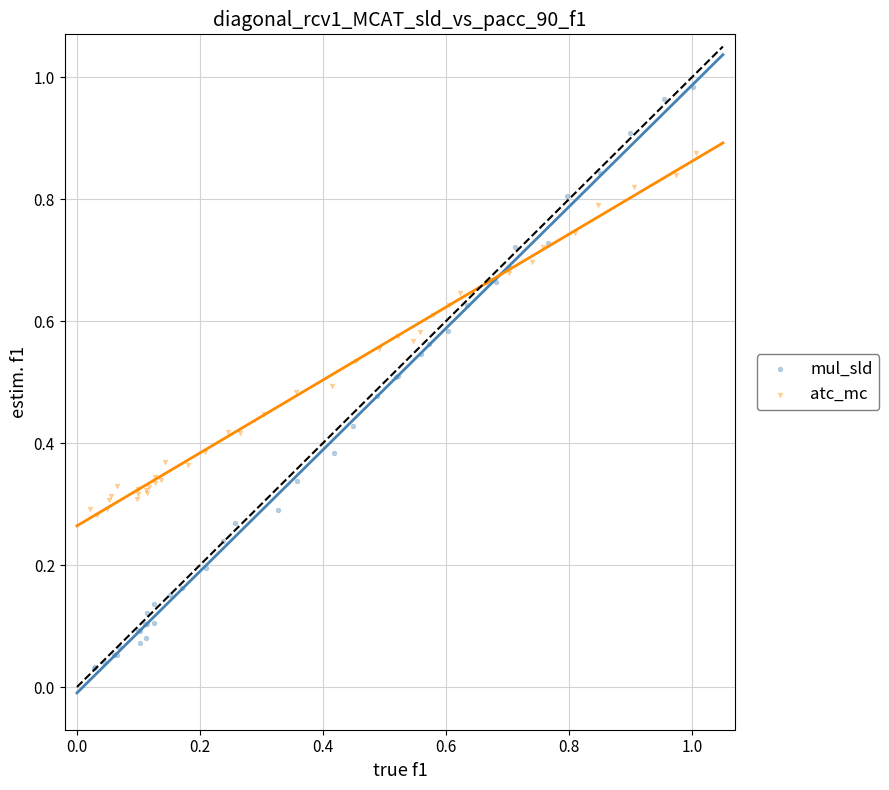

Which series reaches the maximum Y coordinate?

mul_sld